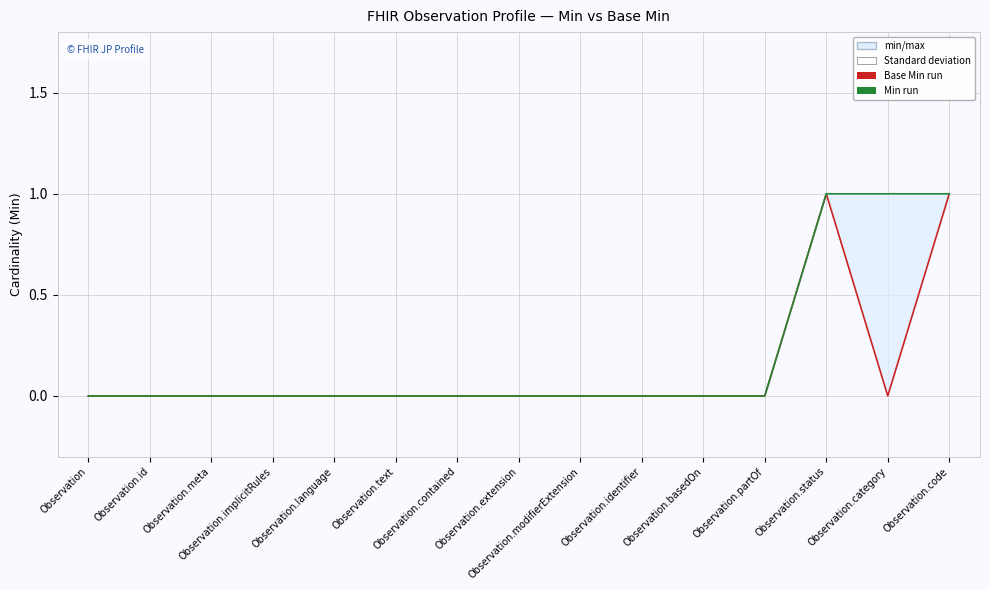

Is the value of Min (Control run) at Observation.language greater than the value of Base Min (Ensemble mean run) at Observation.identifier?

No